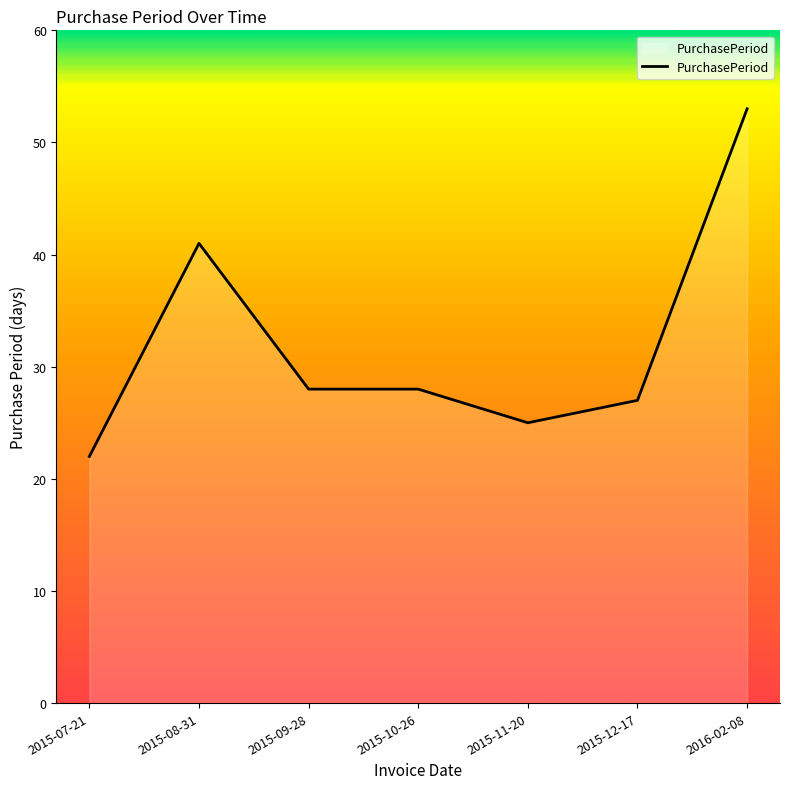

At which category does the data reach its first local peak?

2015-08-31